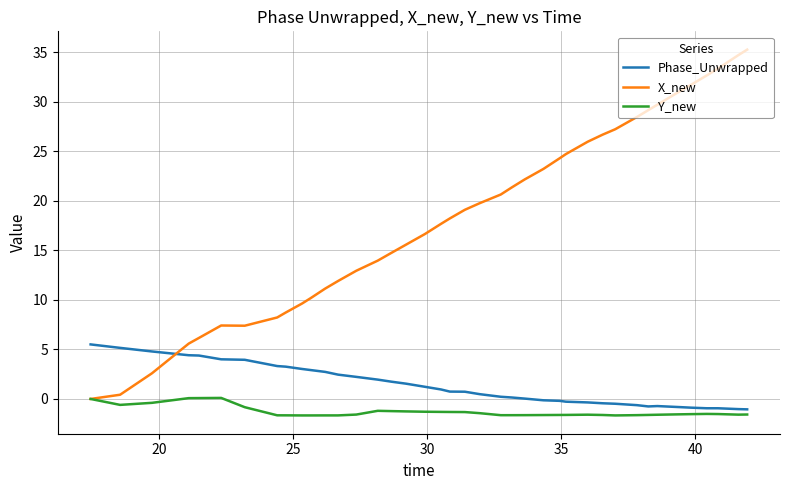

Which series ends up on top after the final intersection of Phase_Unwrapped and X_new?

X_new